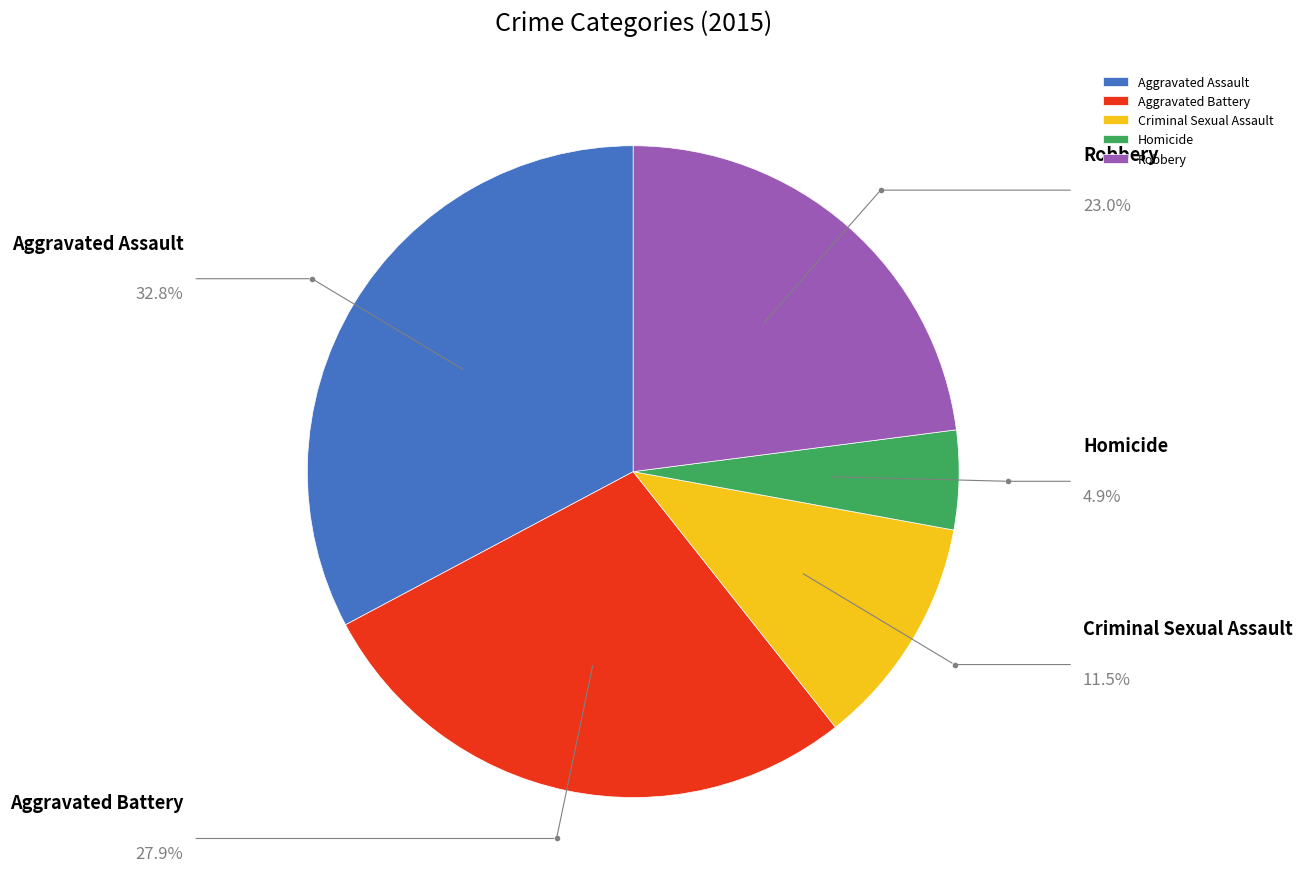

Which category has the smallest portion of the pie?

Homicide